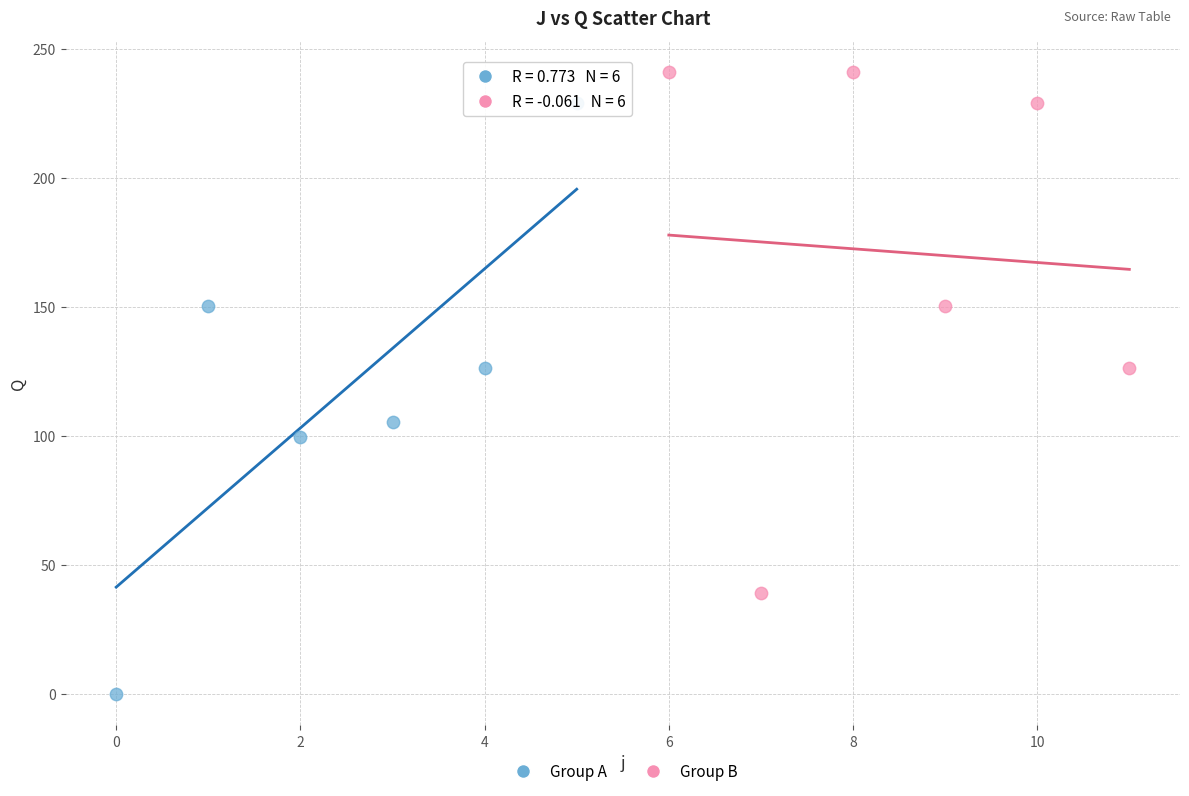

Which series contains the highest Y value?

Group B